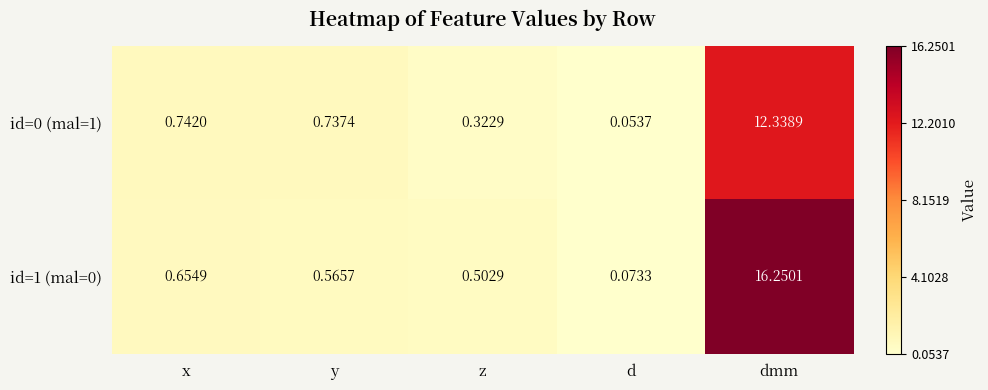

At which category does the chart reach its peak across all series?

dmm